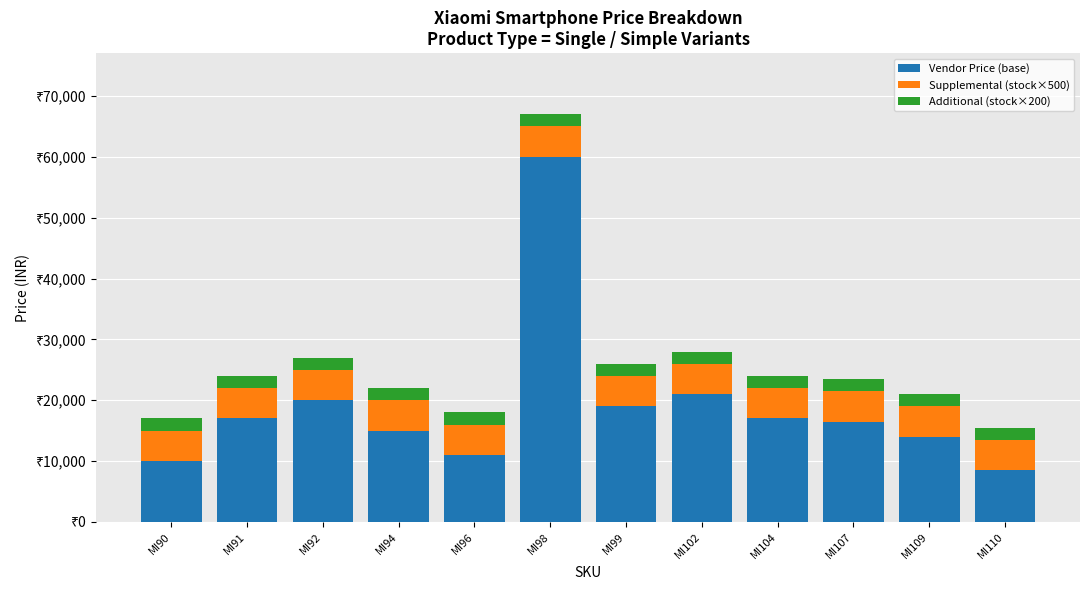

List the labels in order of Additional (stock×200) value, smallest first.

MI90, MI91, MI92, MI94, MI96, MI98, MI99, MI102, MI104, MI107, MI109, MI110